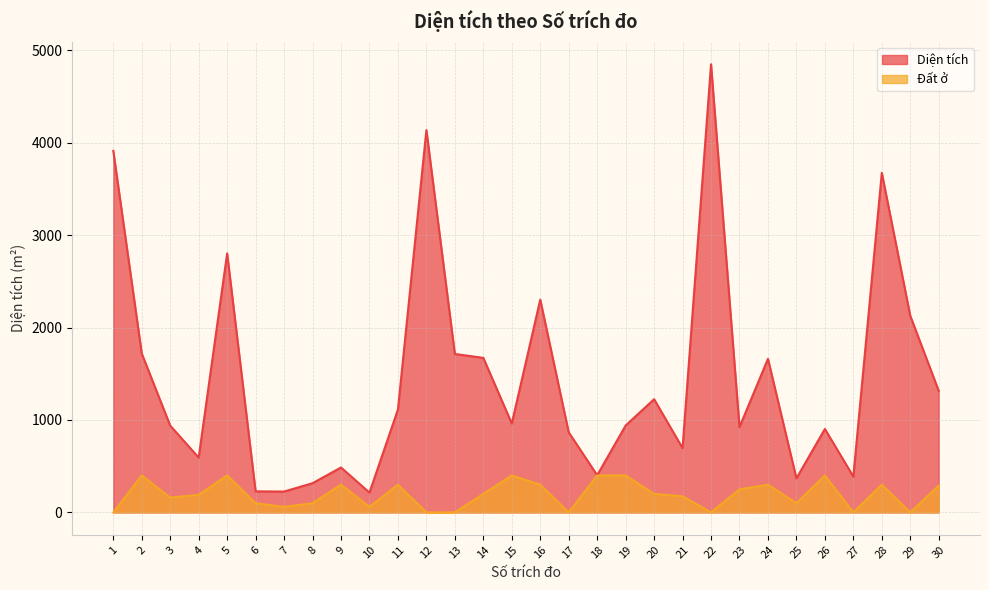

Reading right to left, extract all data points from this chart.

Diện tích: 30=1315.1	29=2127.0	28=3674.2	27=387.6	26=903.0	25=368.2	24=1661.8	23=923.0	22=4848.9	21=695.2	20=1225.0	19=940.0	18=402.0	17=866.9	16=2302.1	15=961.7	14=1672.1	13=1714.3	12=4136.0	11=1113.0	10=214.1	9=486.0	8=316.0	7=225.6	6=228.0	5=2802.7	4=592.9	3=939.0	2=1719.2	1=3912.0
Đất ở: 30=290.0	29=0.0	28=300.0	27=0.0	26=400.0	25=100.0	24=300.0	23=250.0	22=0.0	21=175.0	20=200.0	19=400.0	18=400.0	17=0.0	16=300.0	15=400.0	14=200.0	13=0.0	12=0.0	11=300.0	10=60.0	9=300.0	8=100.0	7=60.0	6=100.0	5=400.0	4=190.0	3=160.0	2=400.0	1=0.0